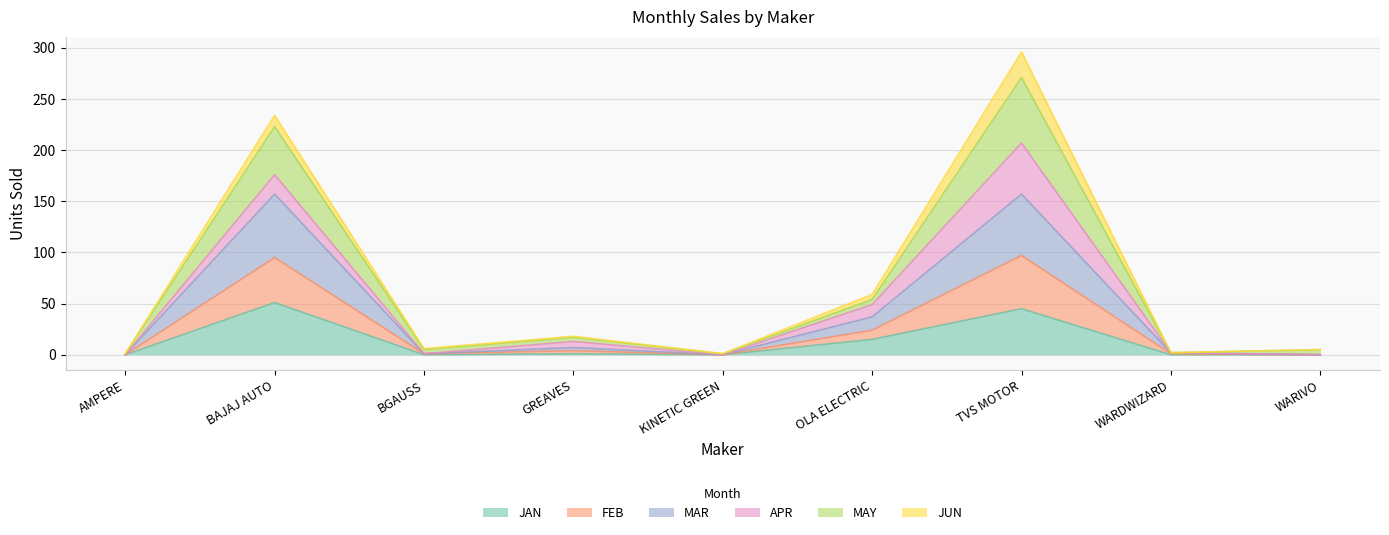

What is the total value across all series at BAJAJ AUTO?

234